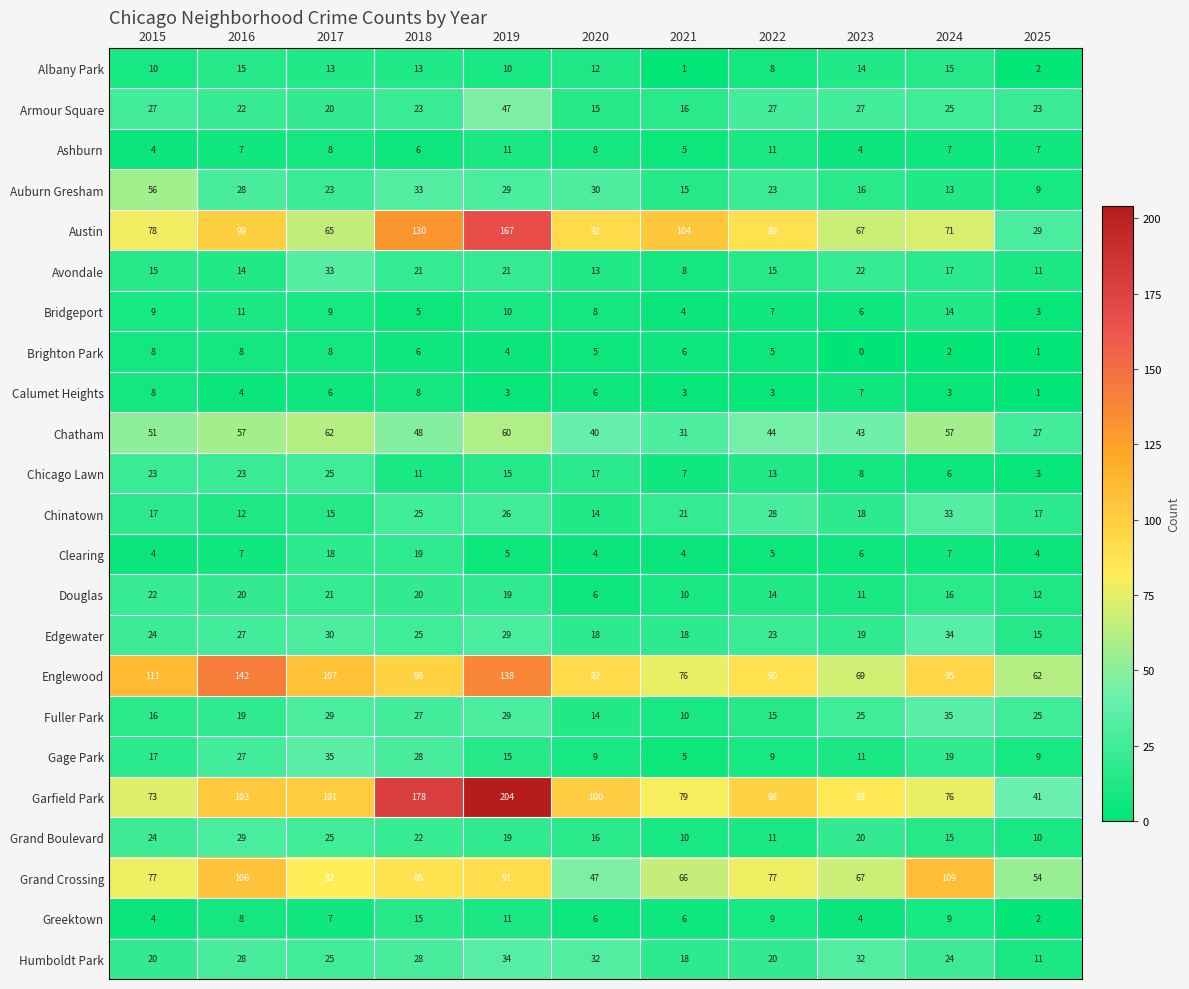

At which category does the chart reach its peak across all series?

2019